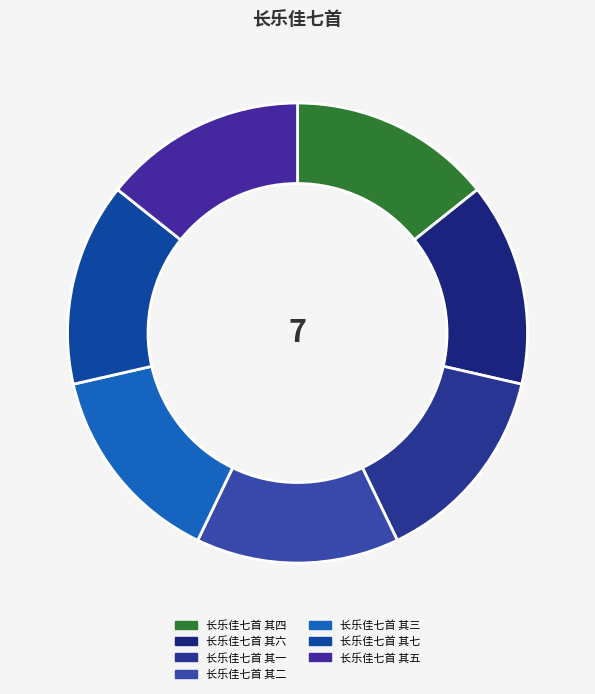

How many slices are in this pie chart?

7